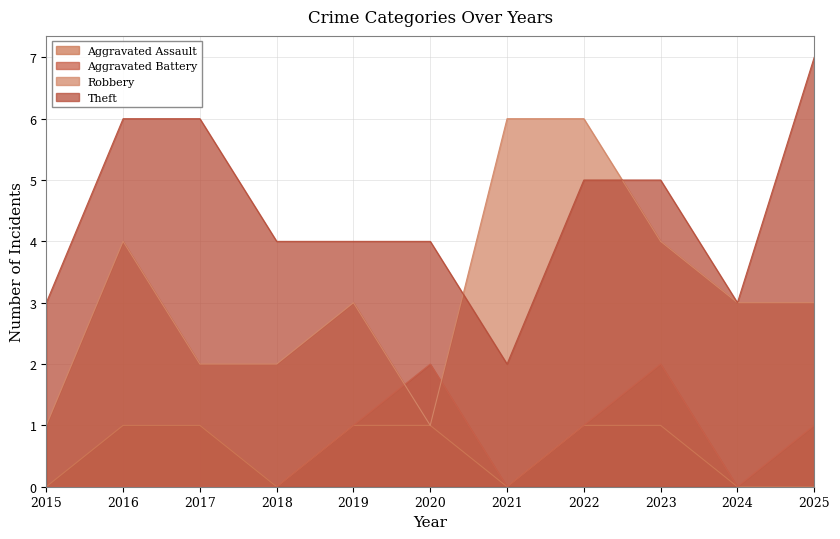

Between 2015 and 2023, which series saw the biggest shift?

Robbery